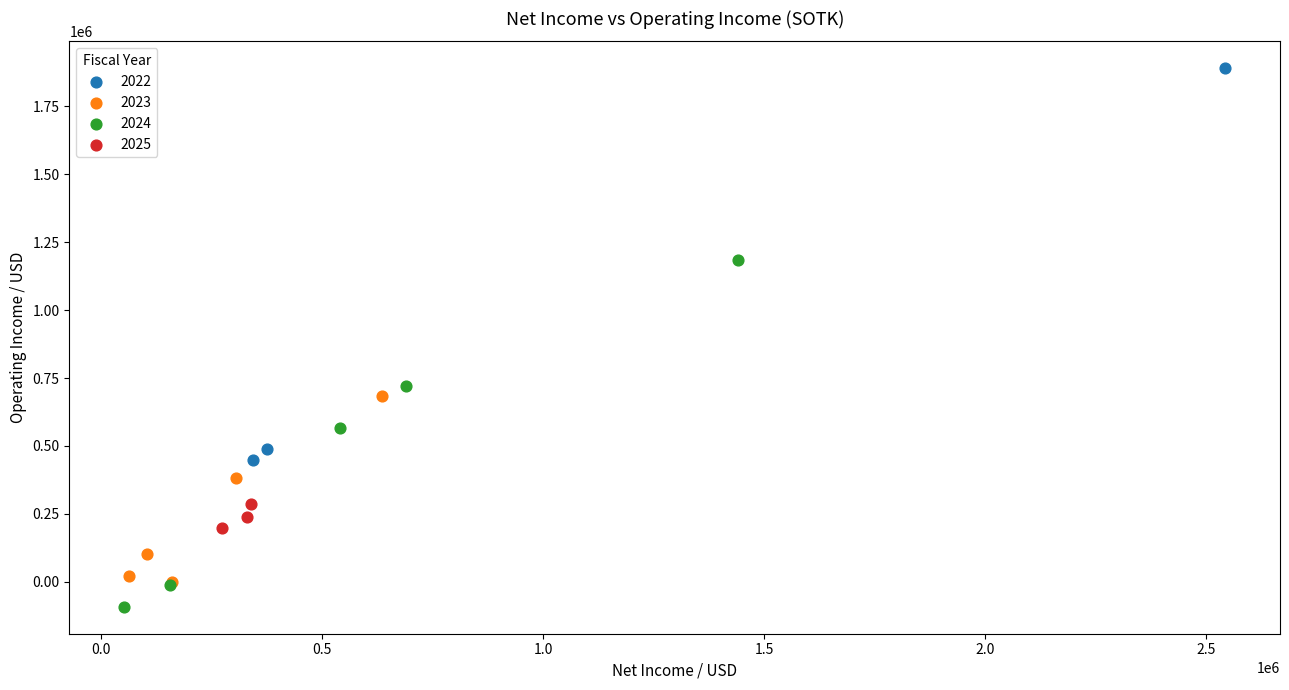

What are all the series names shown in the legend?

2022, 2023, 2024, 2025